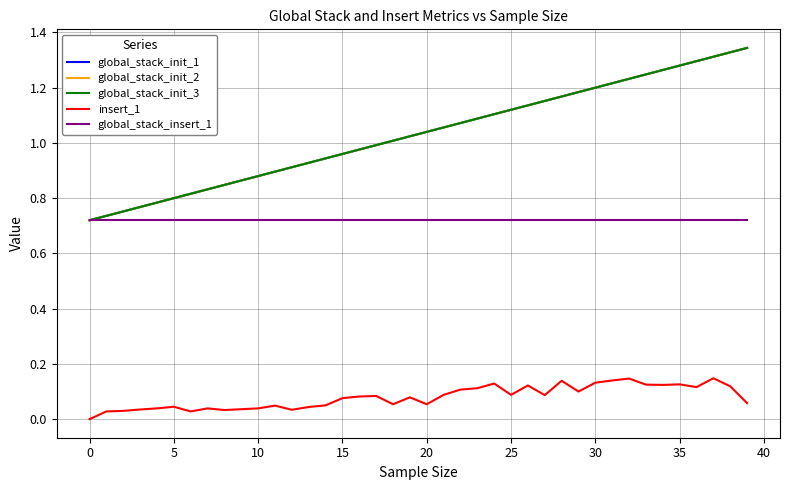

Does the chart display data point markers on the line(s)?

No